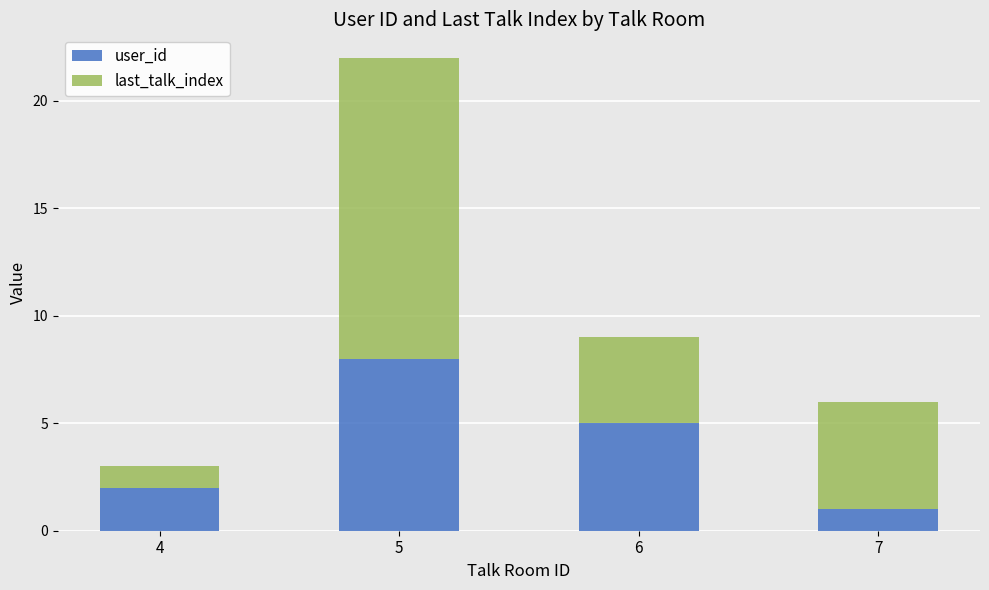

Rank the categories by user_id value from lowest to highest.

7, 4, 6, 5